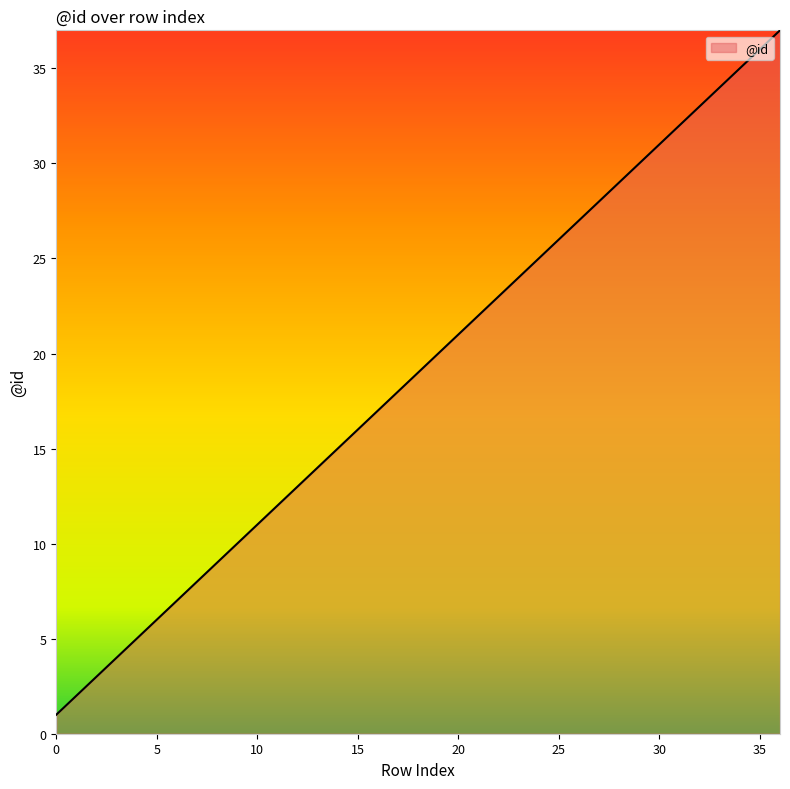

What is the difference between the maximum and minimum values?

36